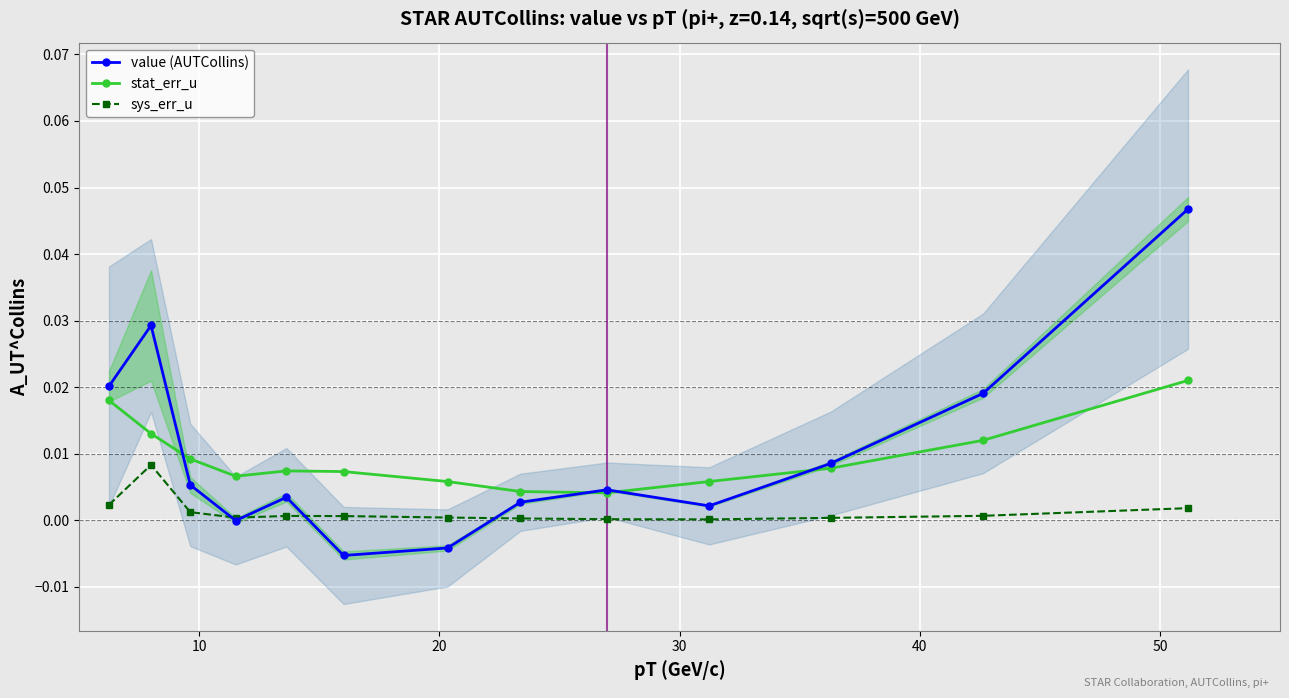

Is the value of sys_err_u at 9 greater than the value of stat_err_u at 12?

No